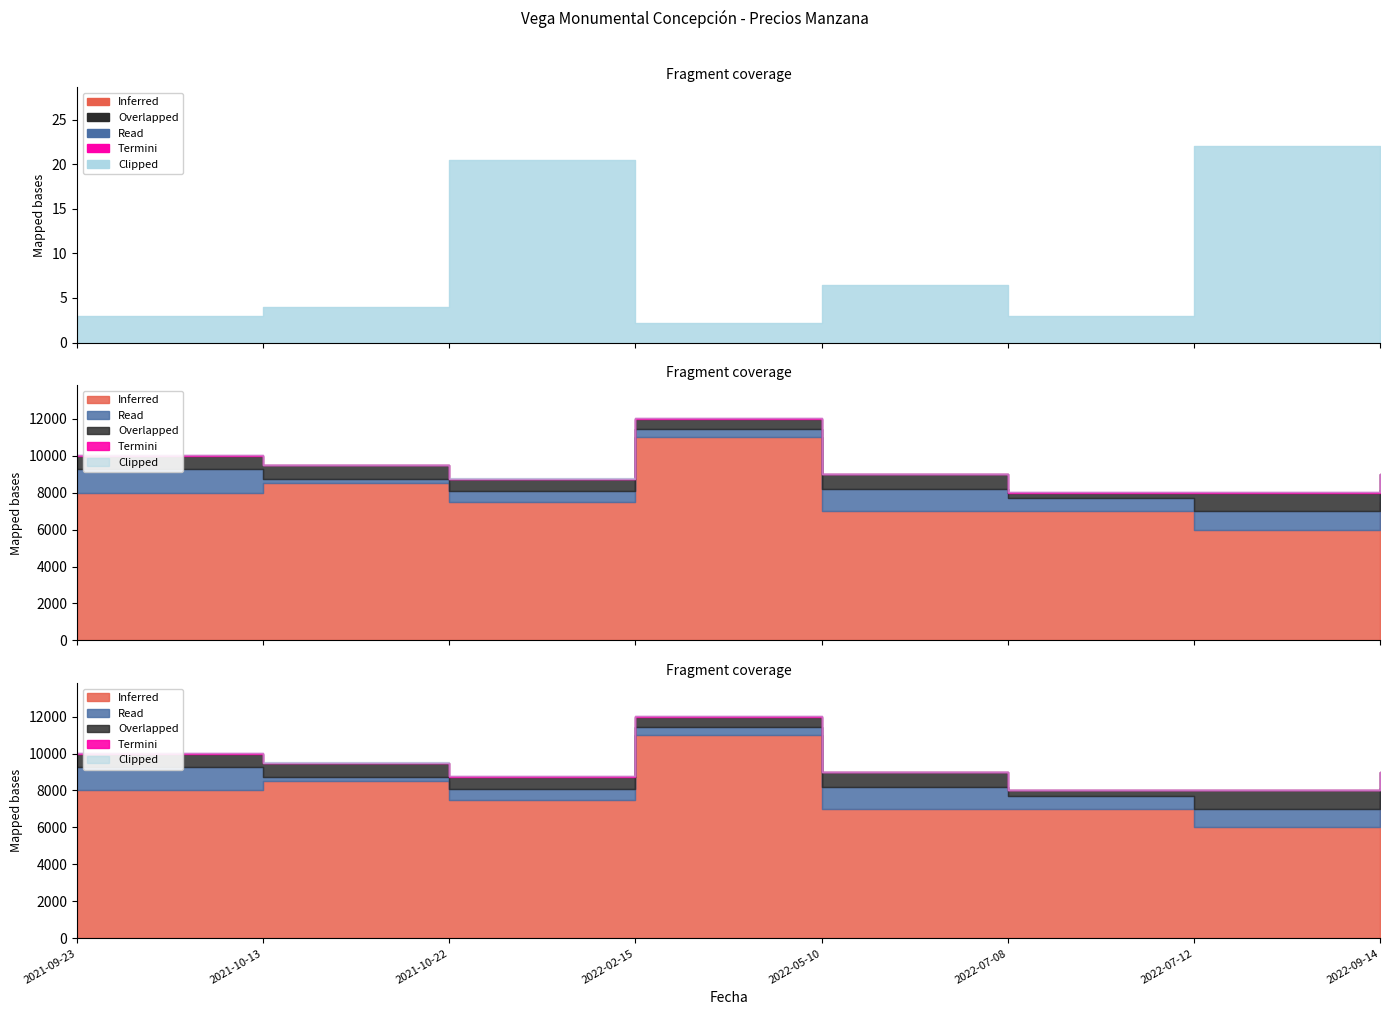

True or false: Volumen and Precio máximo cross at least once.

False